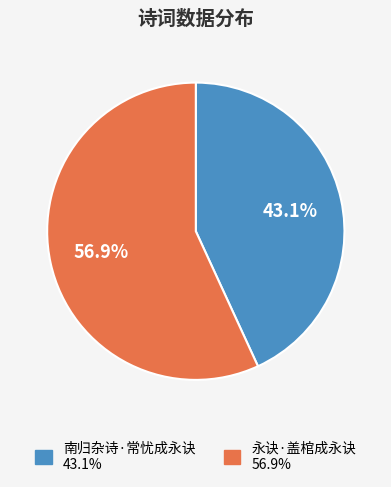

What percentage is the 永诀·盖棺成永诀 slice, to the nearest percent?

57%